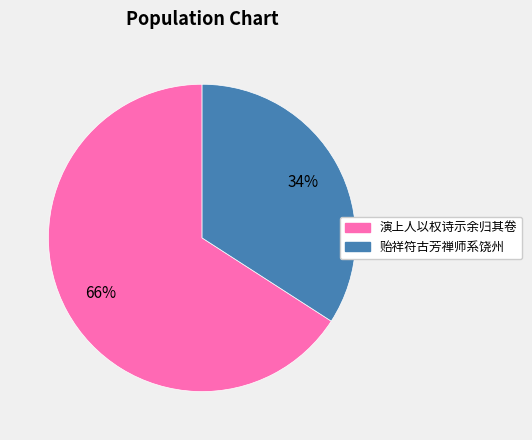

Is there a majority slice in this chart?

Yes